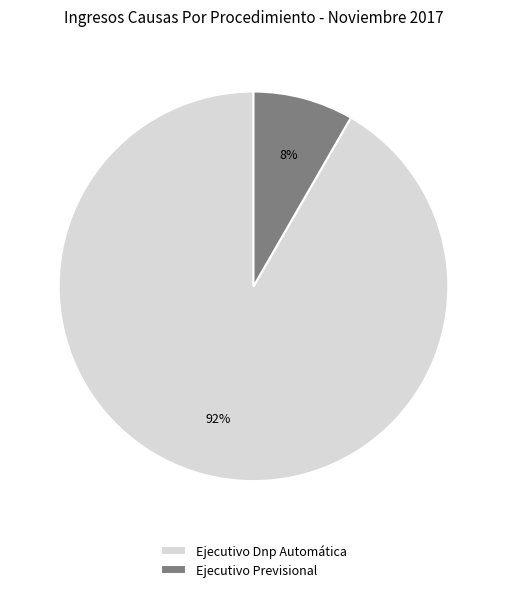

How many slices are in this pie chart?

2